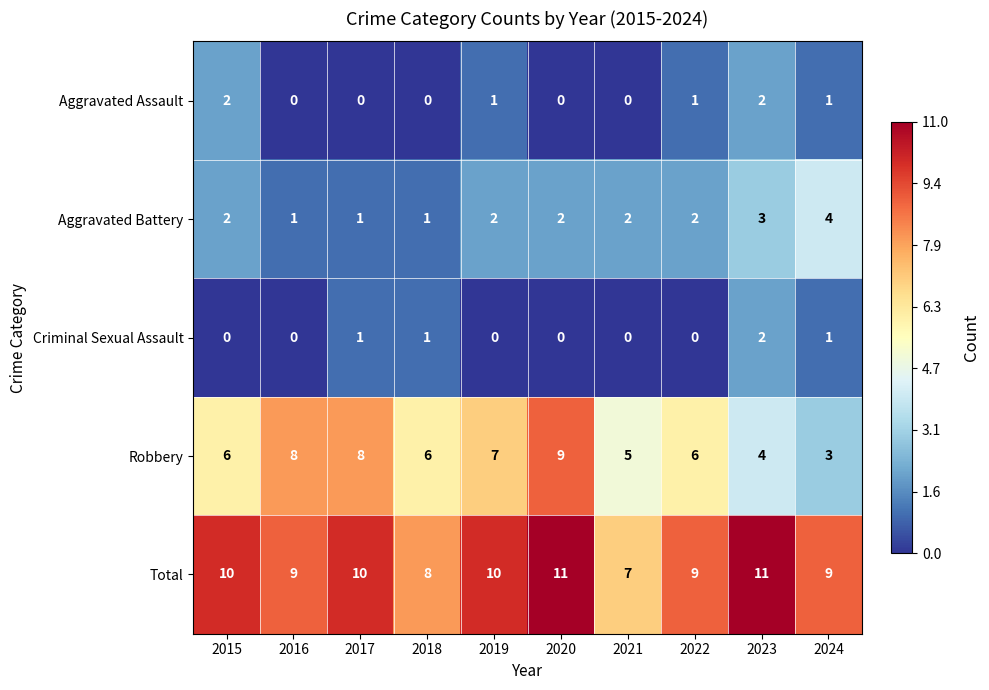

The value of Robbery at 2016 is 4. True or false?

False